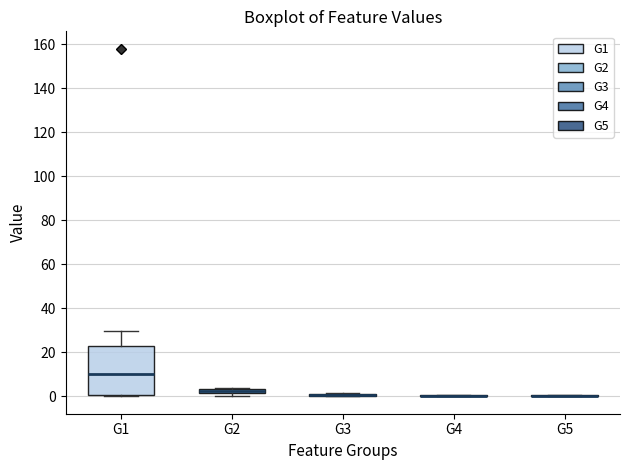

Which box is the tallest, from its lower edge to its upper edge?

G1